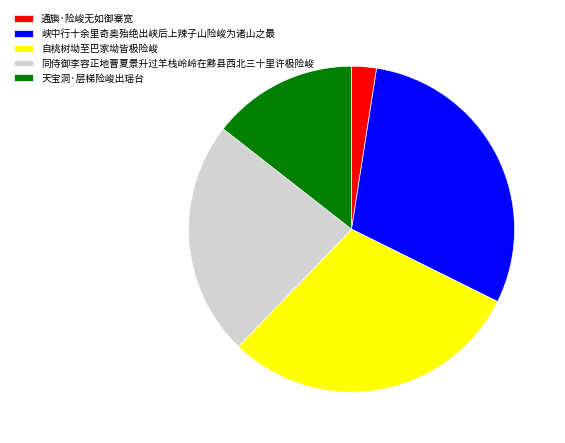

Is it true that 通旟·险峻无如御寨宽 is 12% of the pie?

False